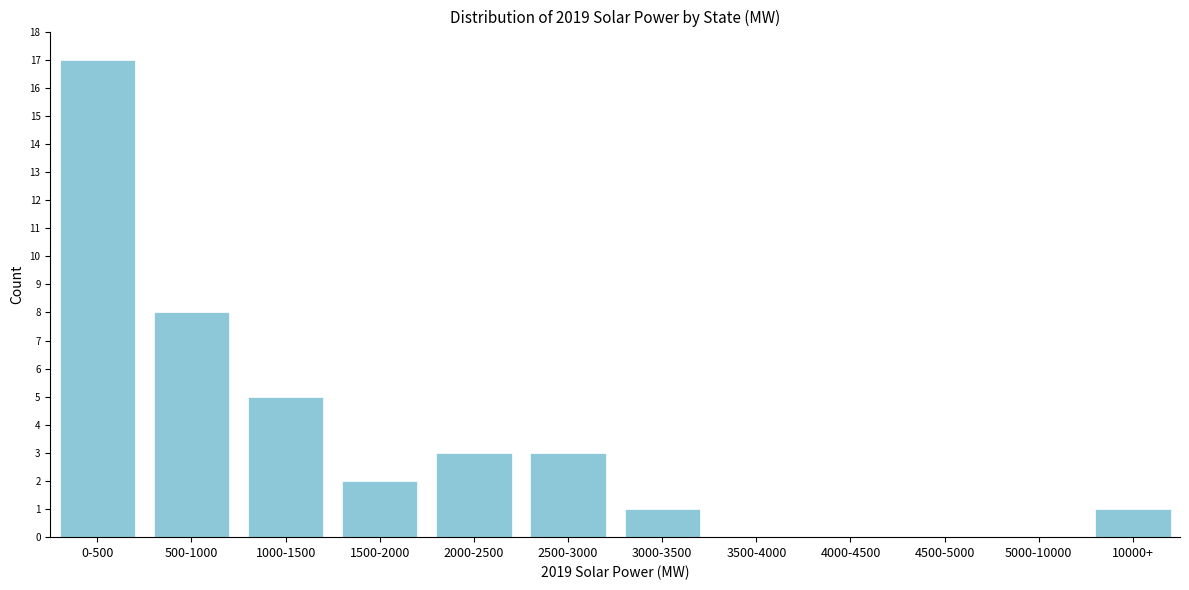

Reading right to left, list all the values displayed in this chart.

10000+=1	5000-10000=0	4500-5000=0	4000-4500=0	3500-4000=0	3000-3500=1	2500-3000=3	2000-2500=3	1500-2000=2	1000-1500=5	500-1000=8	0-500=17